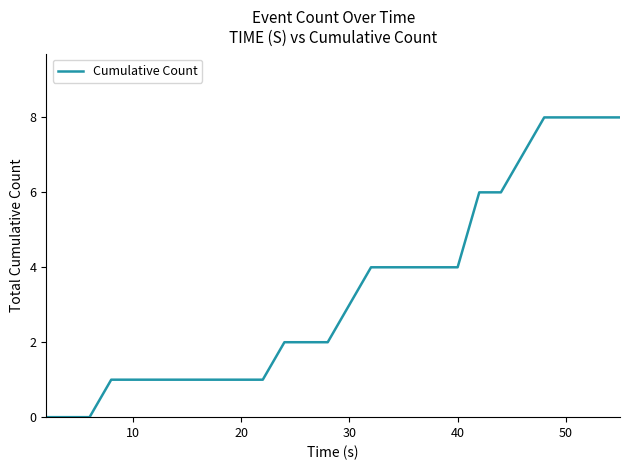

What is the maximum value shown in the chart?

8